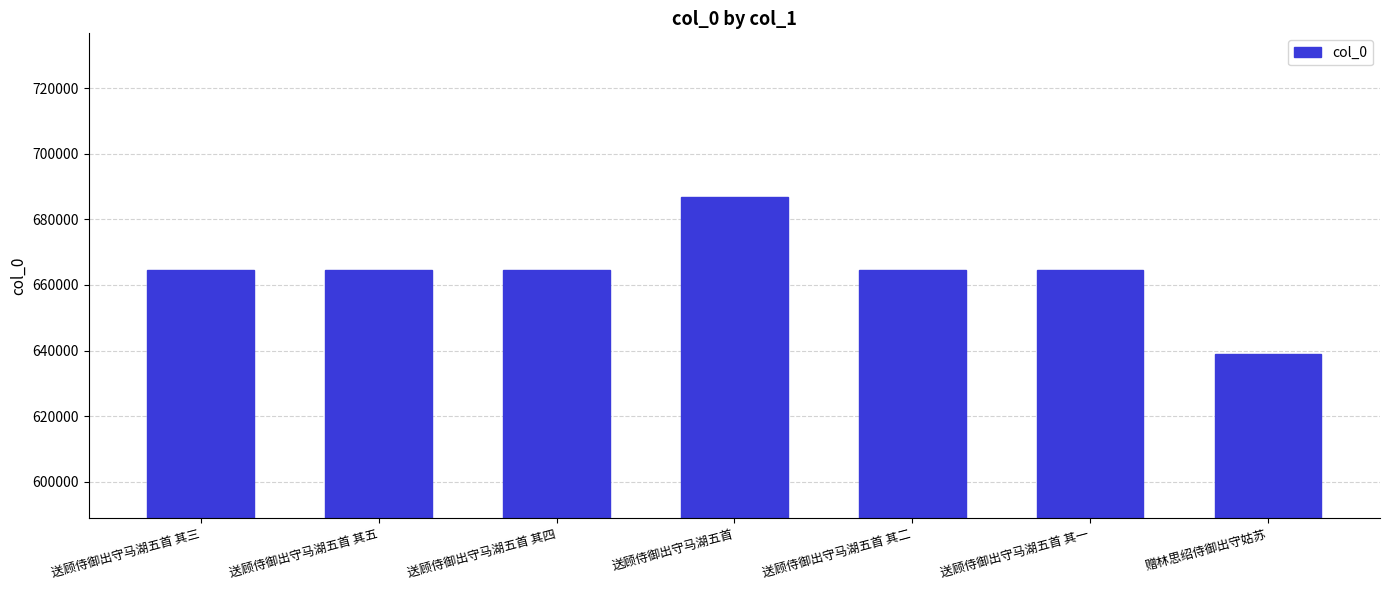

What is the maximum value shown in the chart?

686732